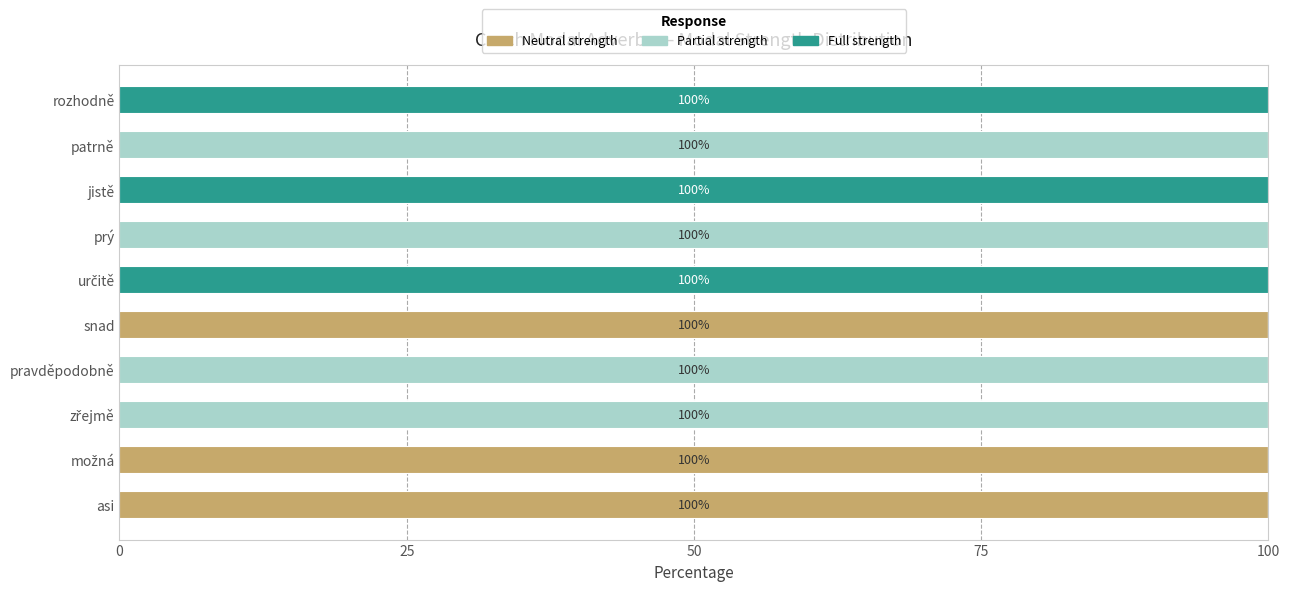

What is the total value across all series at jistě?

100